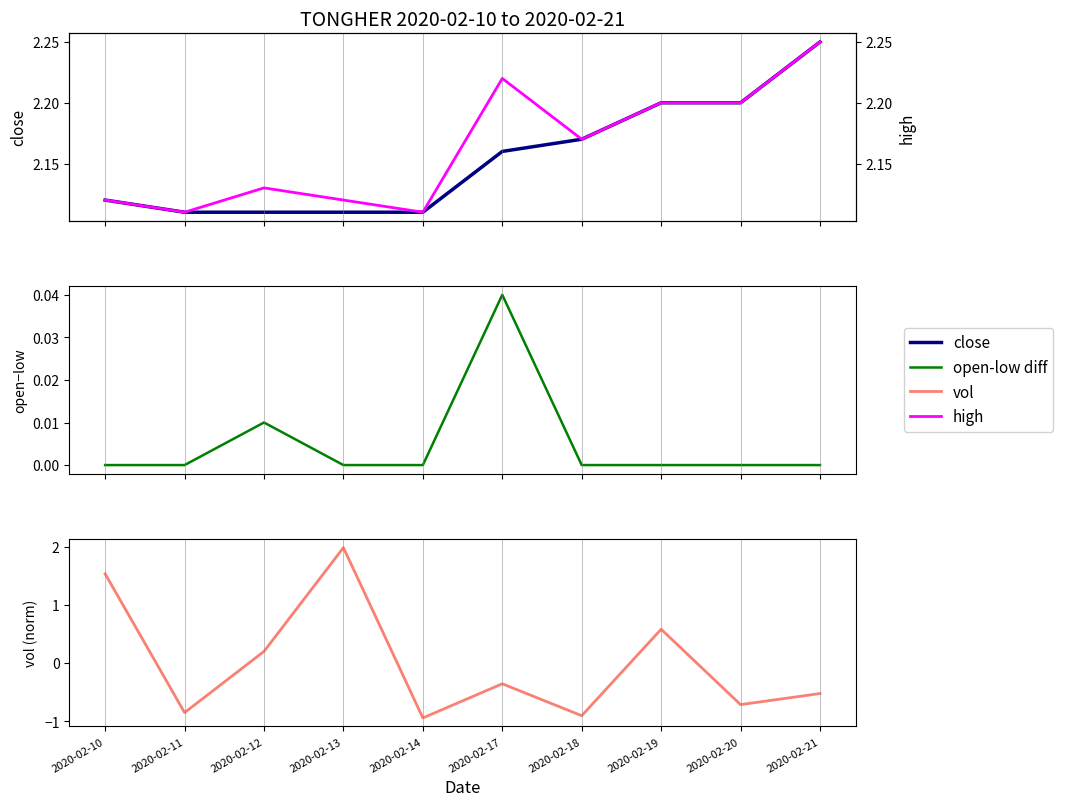

What is the difference between the maximum and minimum values in the close series?

0.1